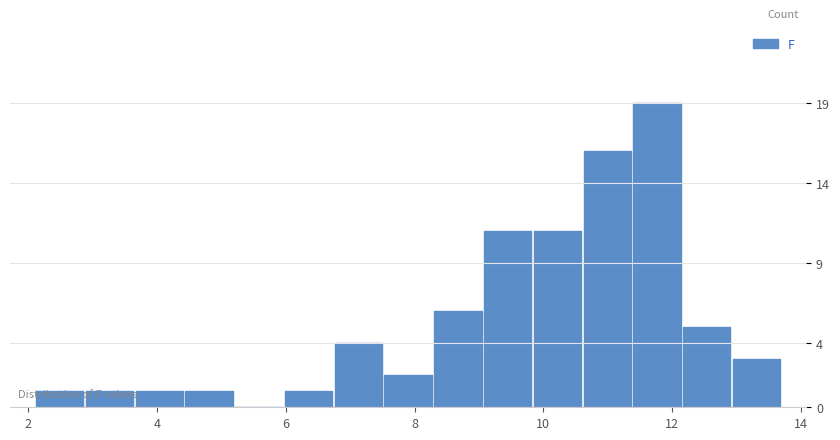

Around what value on the x-axis is the tallest bar? Give the approximate position of its centre, as read against the axis.

11.8